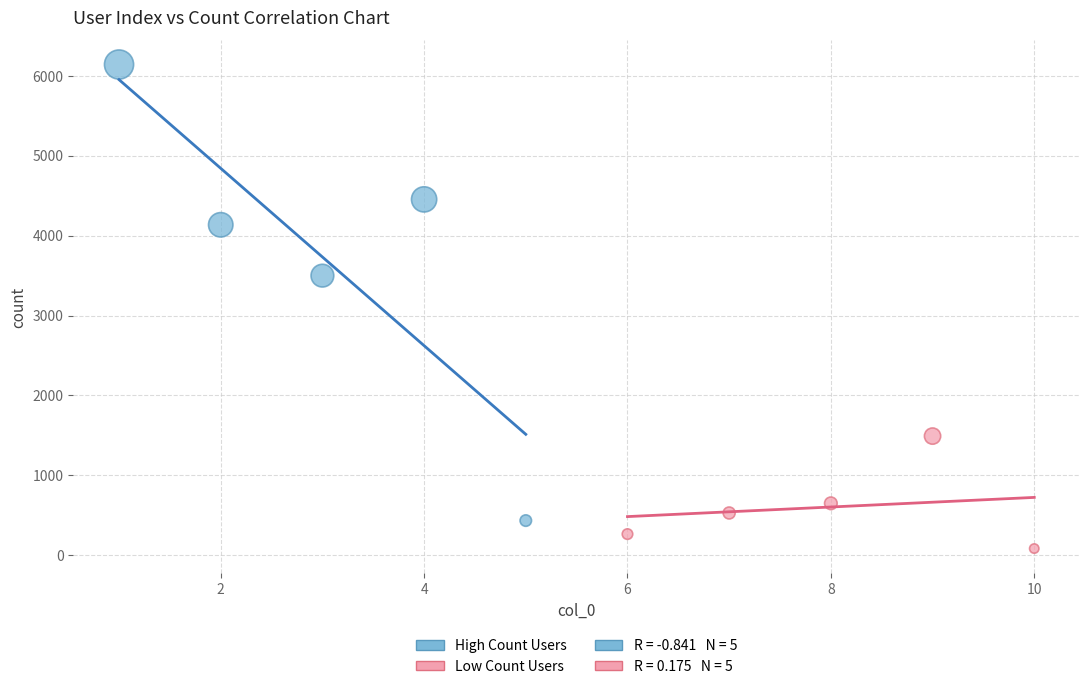

Which series contains the highest Y value?

High Count Users